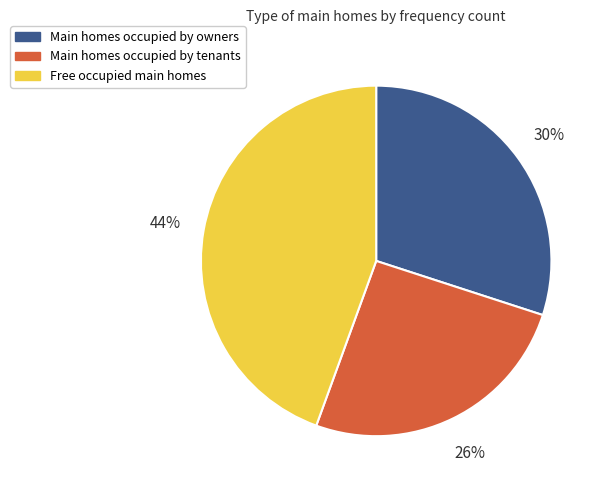

Is it true that Free occupied main homes is 44% of the pie?

True